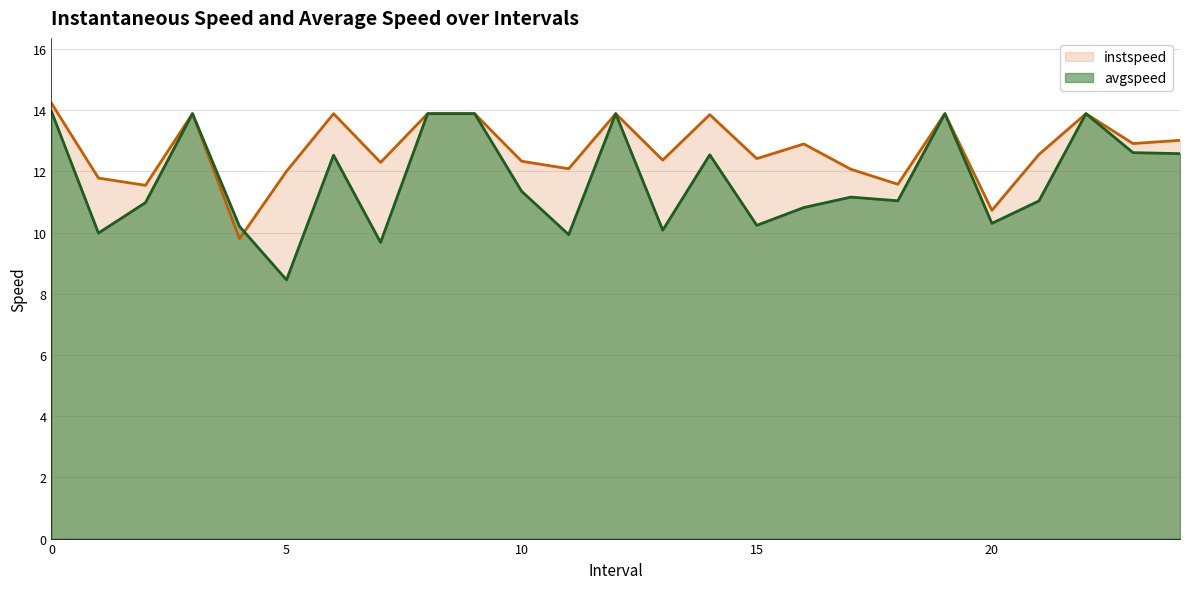

List the series in order of their peak value, highest first.

instspeed, avgspeed